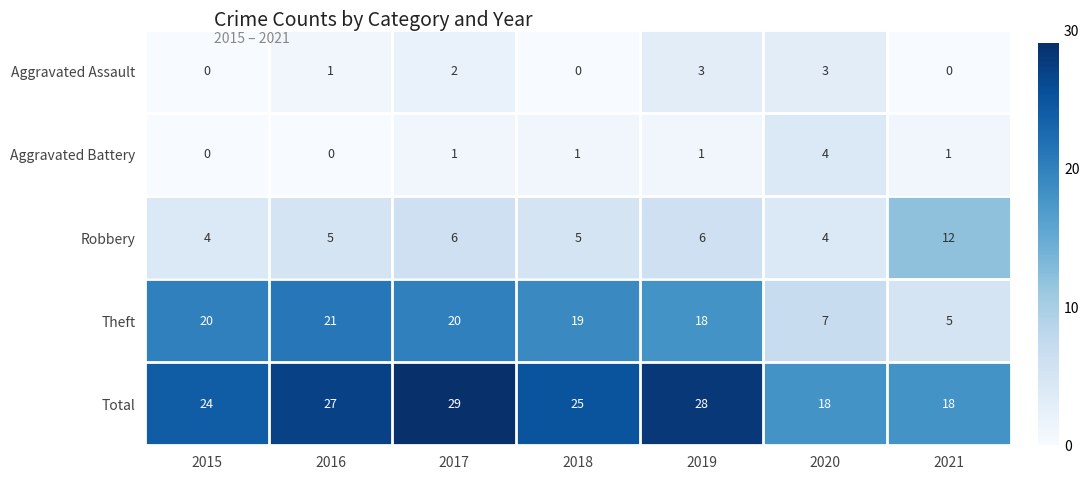

Is it true that Aggravated Assault equals 3 at 2017?

False